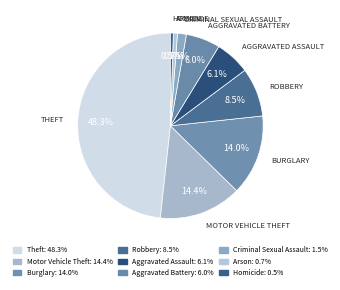

To the nearest percent, what portion does Theft represent?

48%